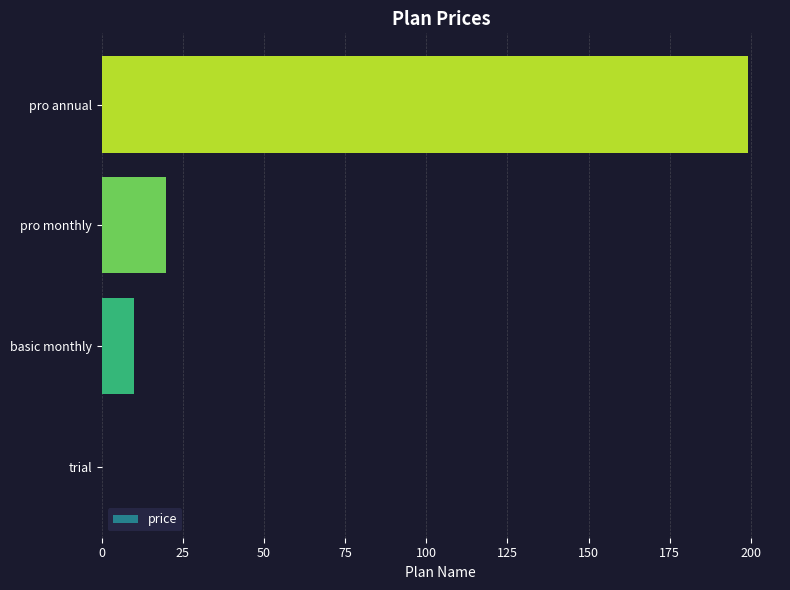

How many series are shown in this chart?

1